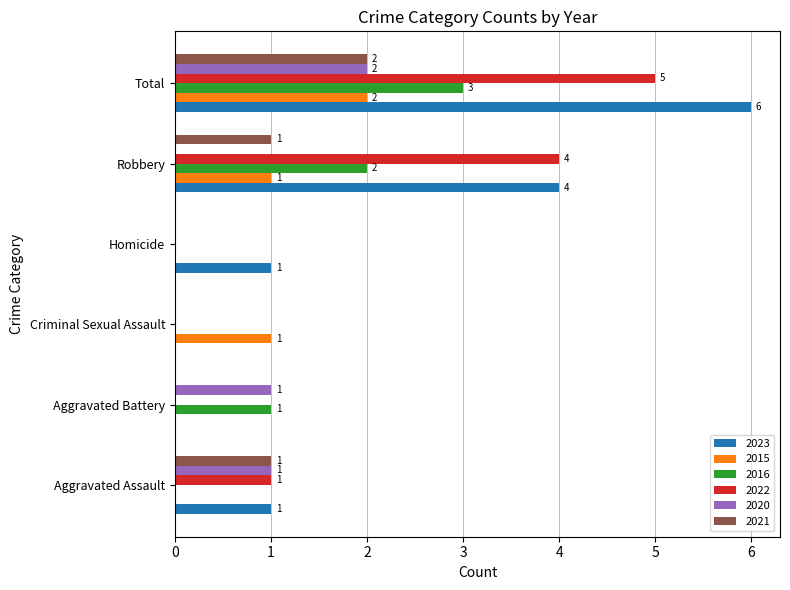

What is the sum of all 2022 values?

10